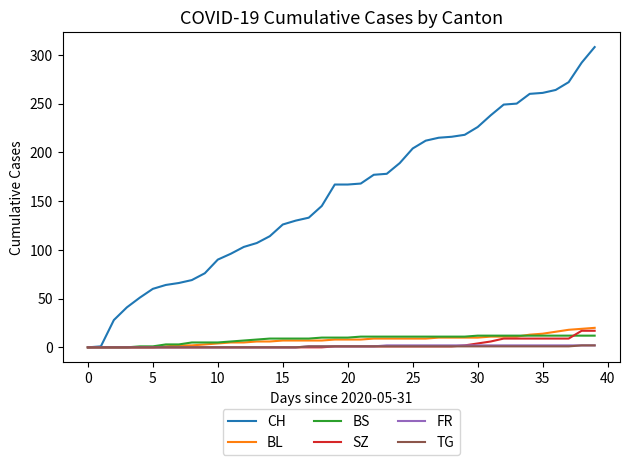

What is the greatest value displayed?

308